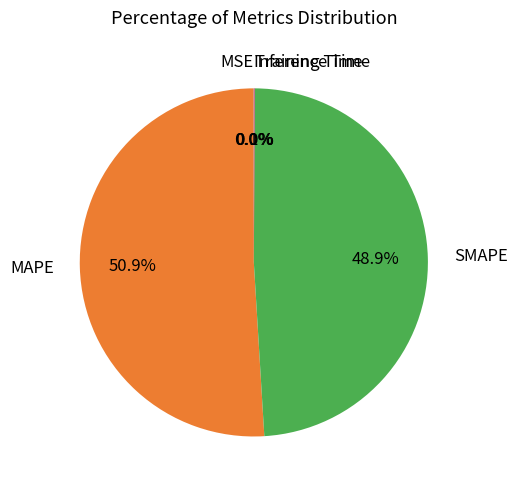

Which category has the biggest portion of the pie?

MAPE